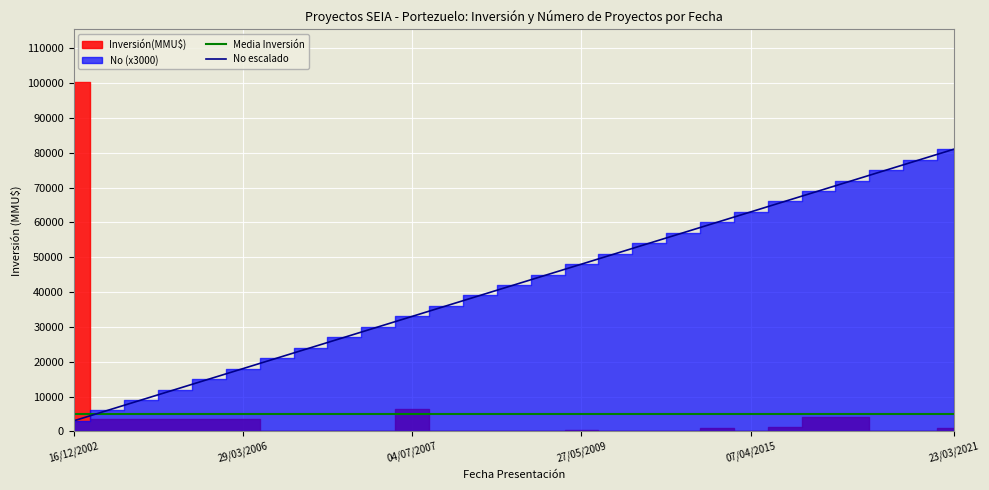

Reading left to right, extract all data points from this chart.

Media Inversión: 5069.4	5069.4	5069.4	5069.4	5069.4	5069.4	5069.4	5069.4	5069.4	5069.4	5069.4	5069.4	5069.4	5069.4	5069.4	5069.4	5069.4	5069.4	5069.4	5069.4	5069.4	5069.4	5069.4	5069.4	5069.4	5069.4	5069.4
No escalado: 3000.0	6000.0	9000.0	12000.0	15000.0	18000.0	21000.0	24000.0	27000.0	30000.0	33000.0	36000.0	39000.0	42000.0	45000.0	48000.0	51000.0	54000.0	57000.0	60000.0	63000.0	66000.0	69000.0	72000.0	75000.0	78000.0	81000.0